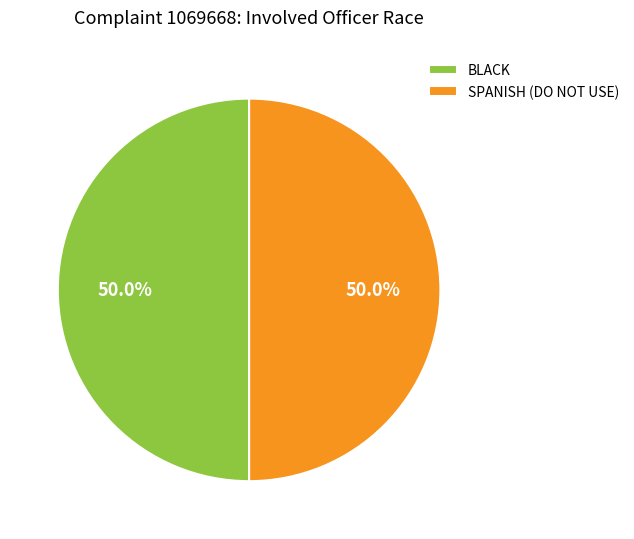

Count the number of slices in the pie.

2